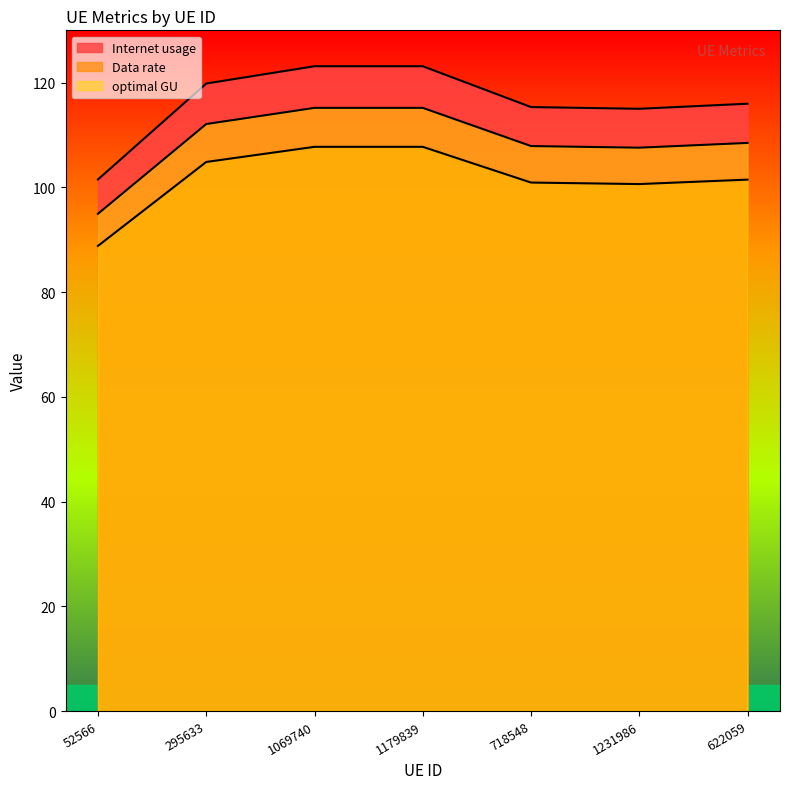

True or false: optimal GU and Data rate cross at least once.

False